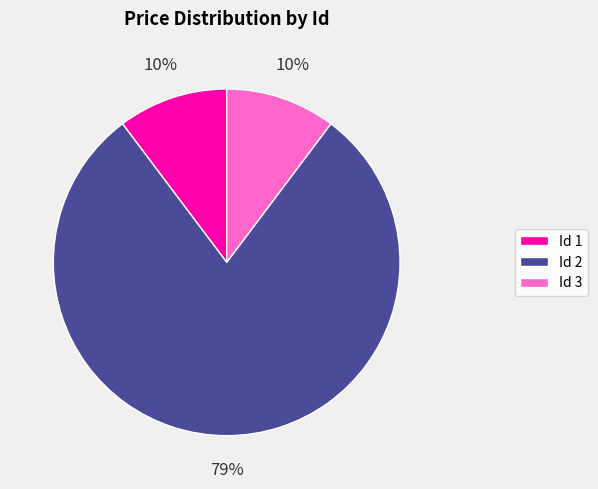

To the nearest percent, what percentage of the pie is Id 3?

10%